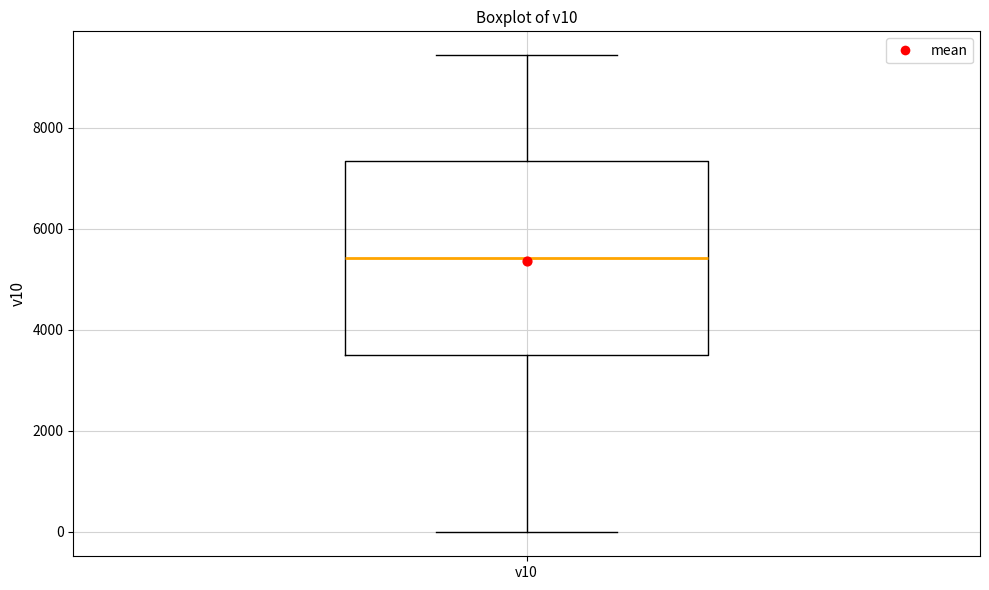

Read this box plot against the y-axis: the position of the median line, the range covered by the box, and the ends of both whiskers. The values are not printed on the chart, so give them approximately, as read against the axis.

median 5400, box 3600 to 7400, whiskers 0 to 9400